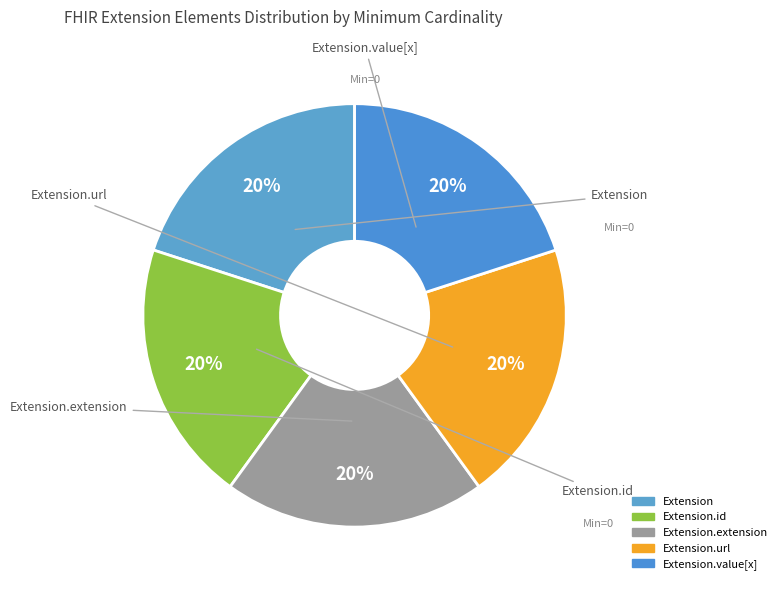

Which category has the smallest portion of the pie?

Extension